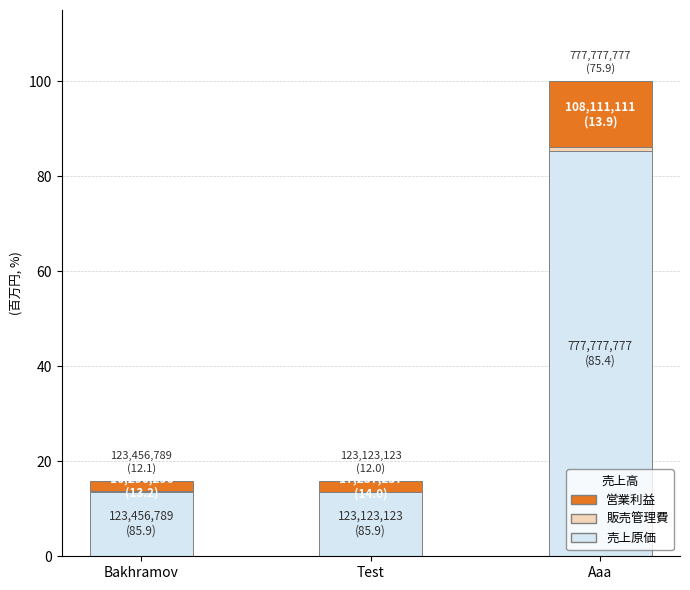

What is the highest value of the 売上原価 series?

85.4